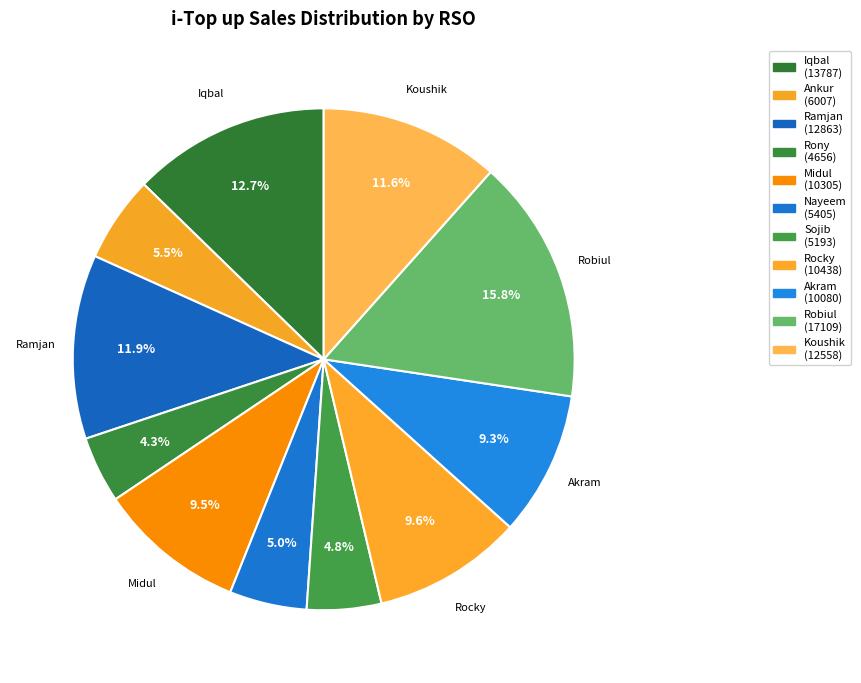

How many segments does this pie chart have?

11